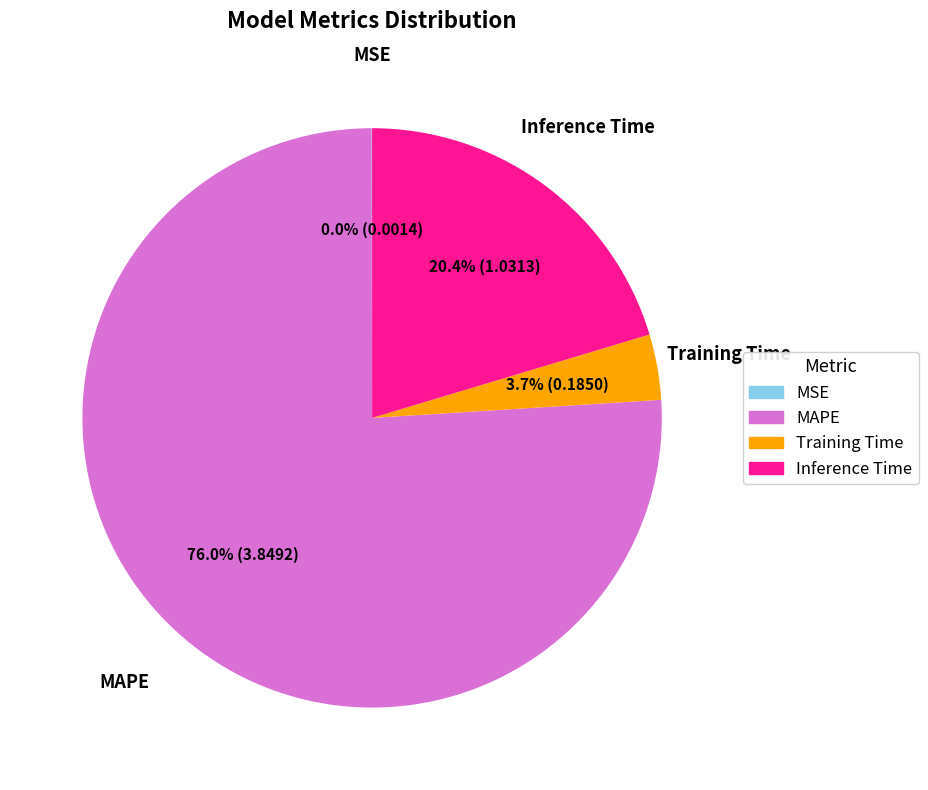

Which slice is the largest?

MAPE